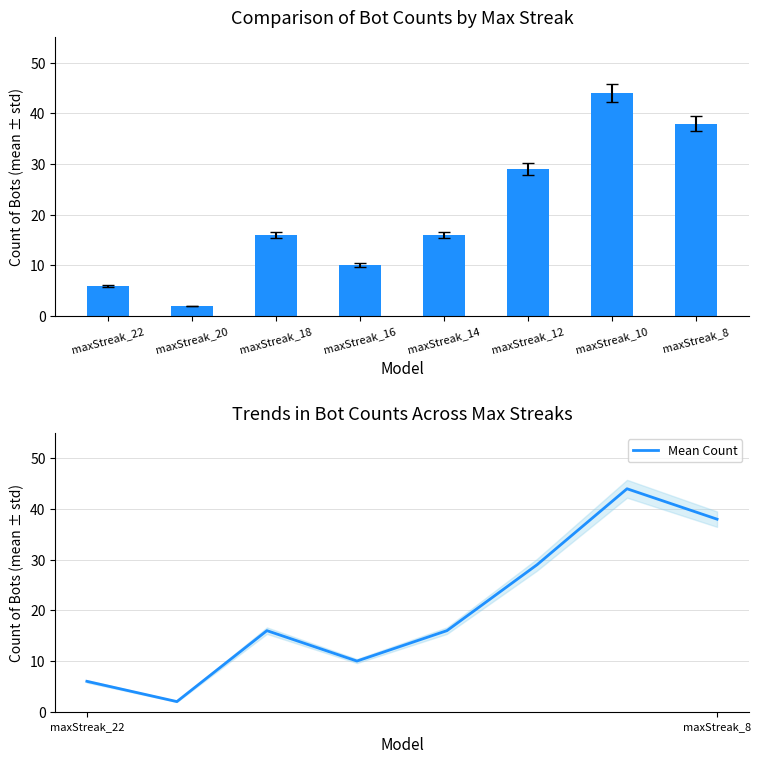

Between maxStreak_20 and maxStreak_12, which series saw the biggest shift?

Count of Bots